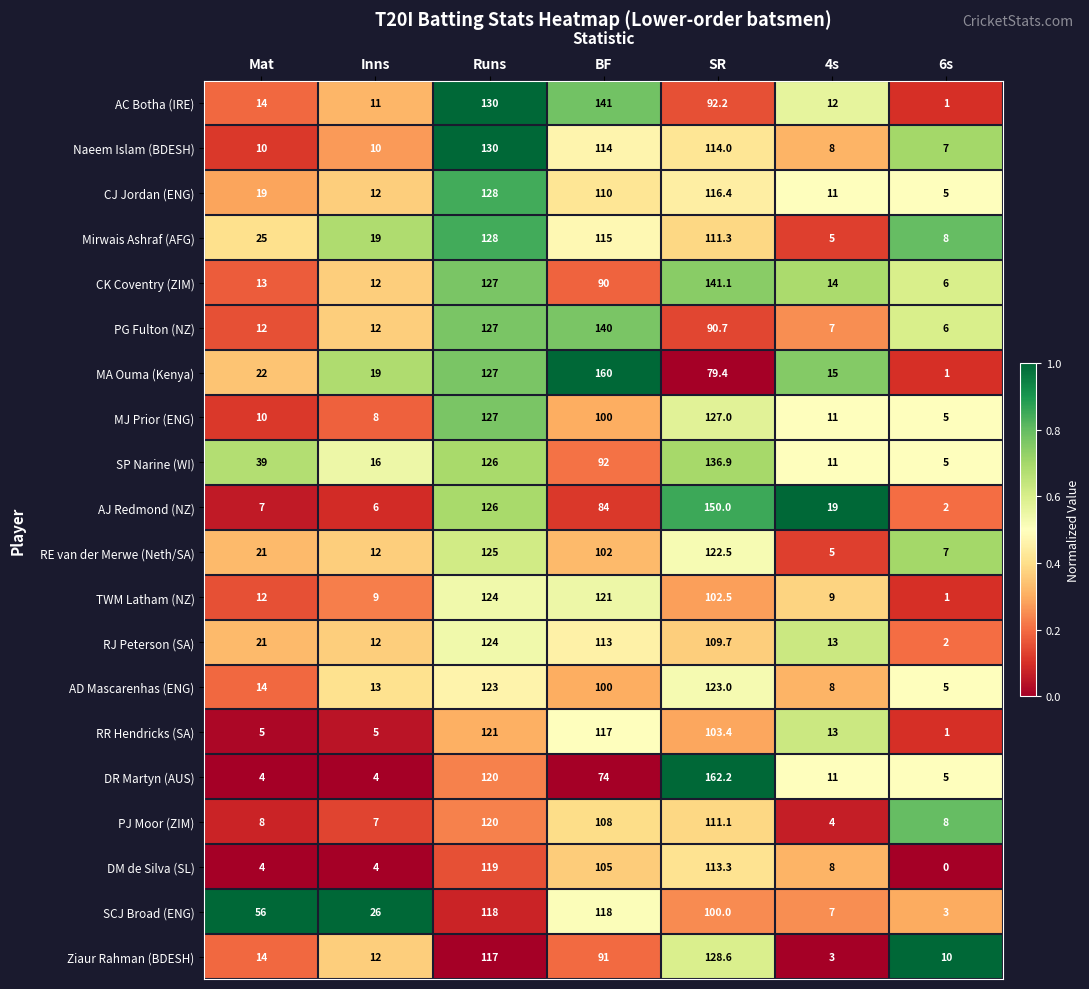

Rank the categories by Ziaur Rahman (BDESH) value from lowest to highest.

4s, 6s, Inns, Mat, BF, Runs, SR